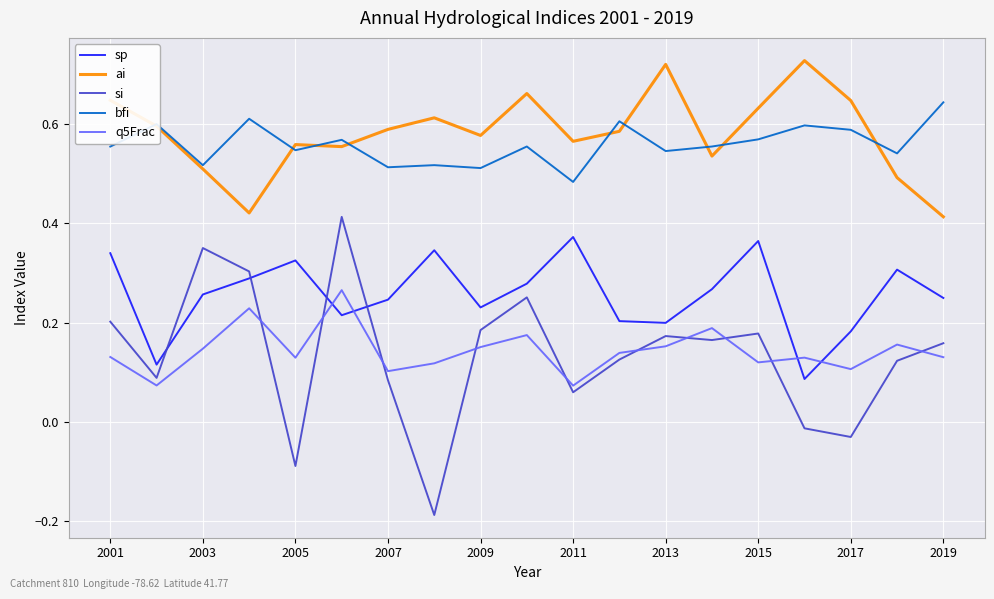

Rank the series by their maximum value, from highest to lowest.

ai, bfi, si, sp, q5Frac